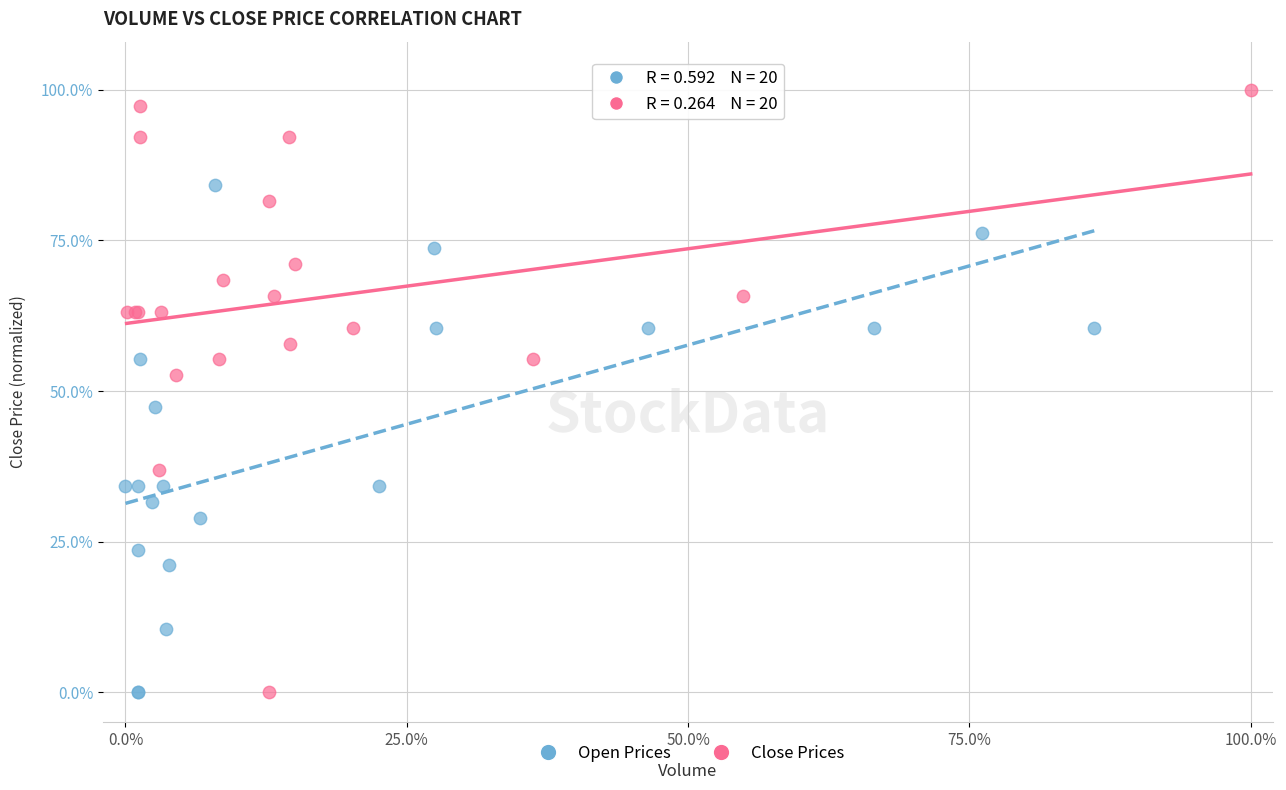

Which series reaches the maximum Y coordinate?

Close Prices